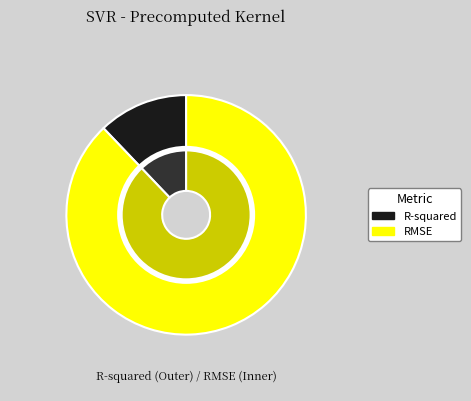

Rank the categories by value from highest to lowest.

RMSE, R-squared